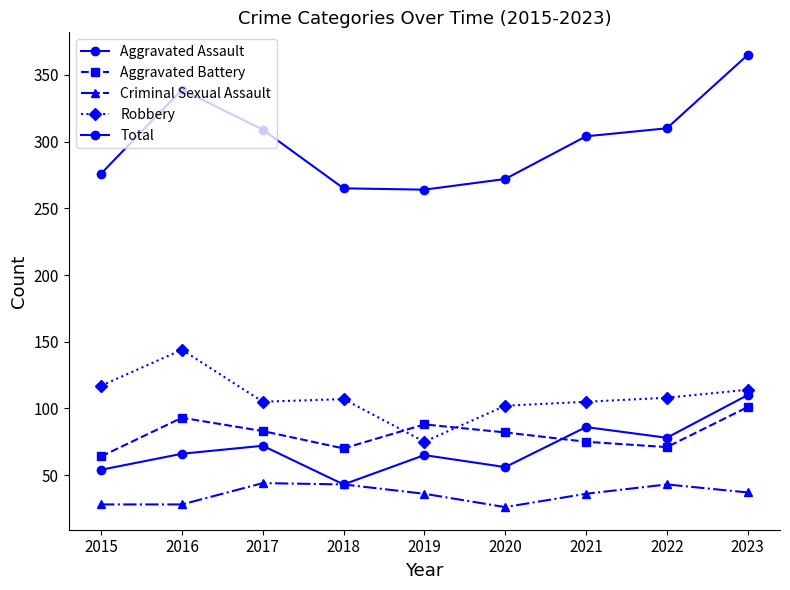

Is it true that Robbery equals 161 at 2021?

False